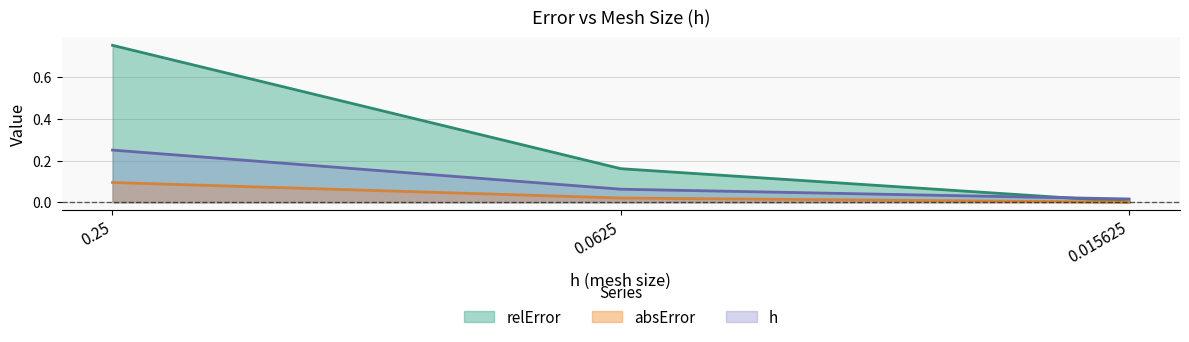

Rank the series by their maximum value, from lowest to highest.

absError, h, relError